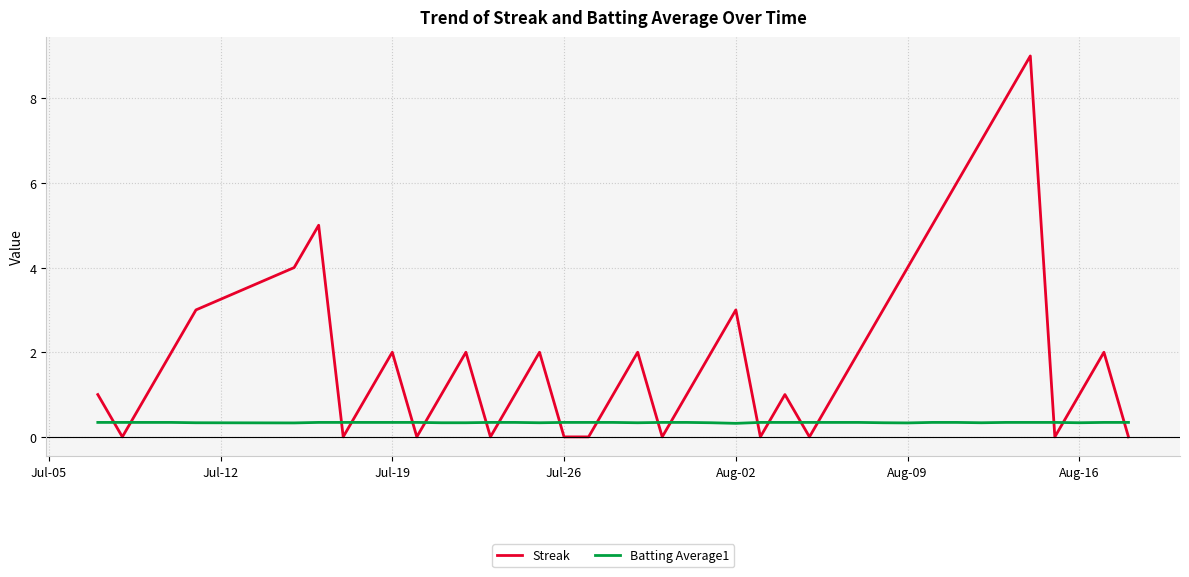

What is the difference between the maximum and minimum values in the Streak series?

9.0